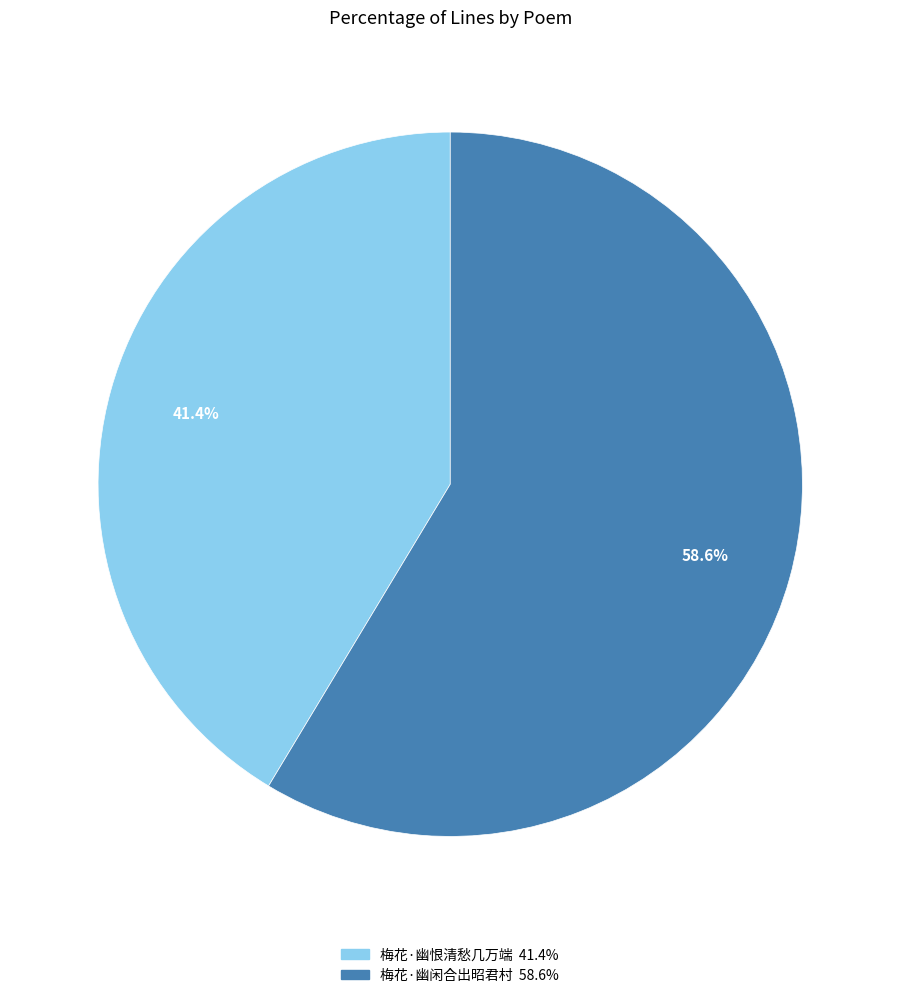

Which slice is the largest?

梅花·幽闲合出昭君村